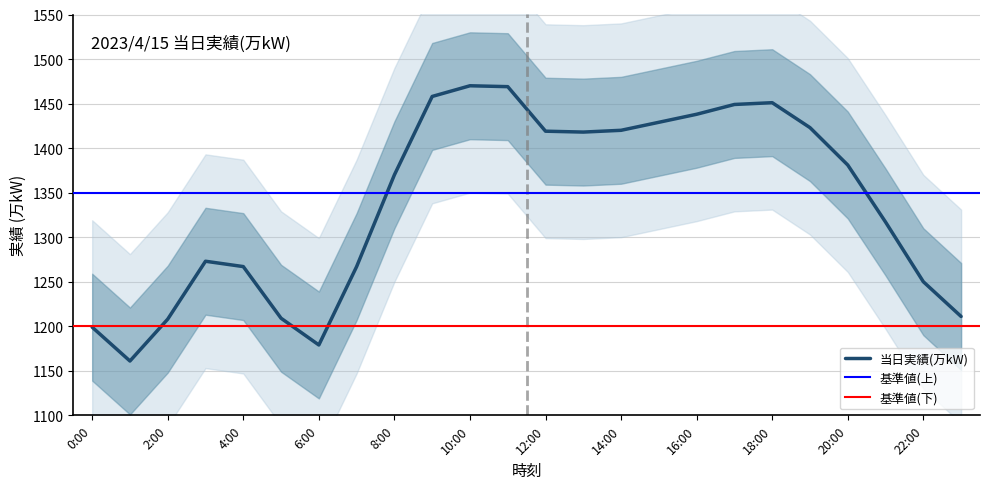

What is the greatest value displayed?

1470